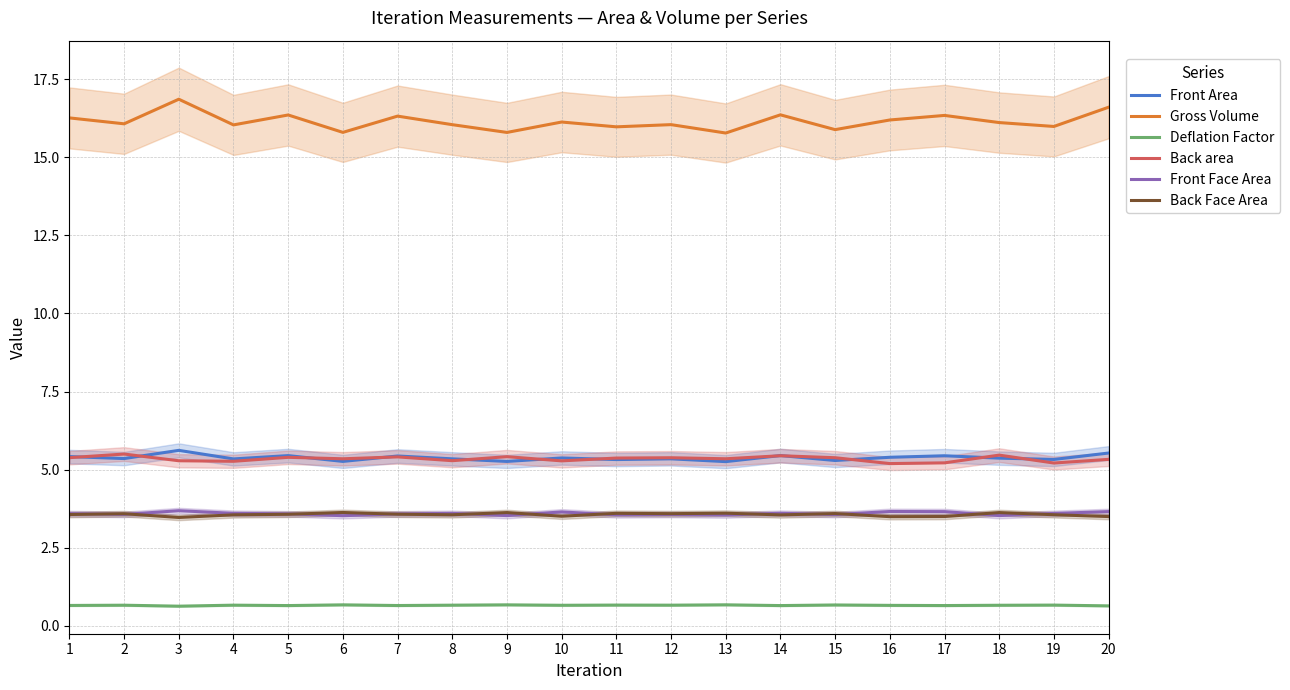

At which category does Back area reach its first local peak?

2